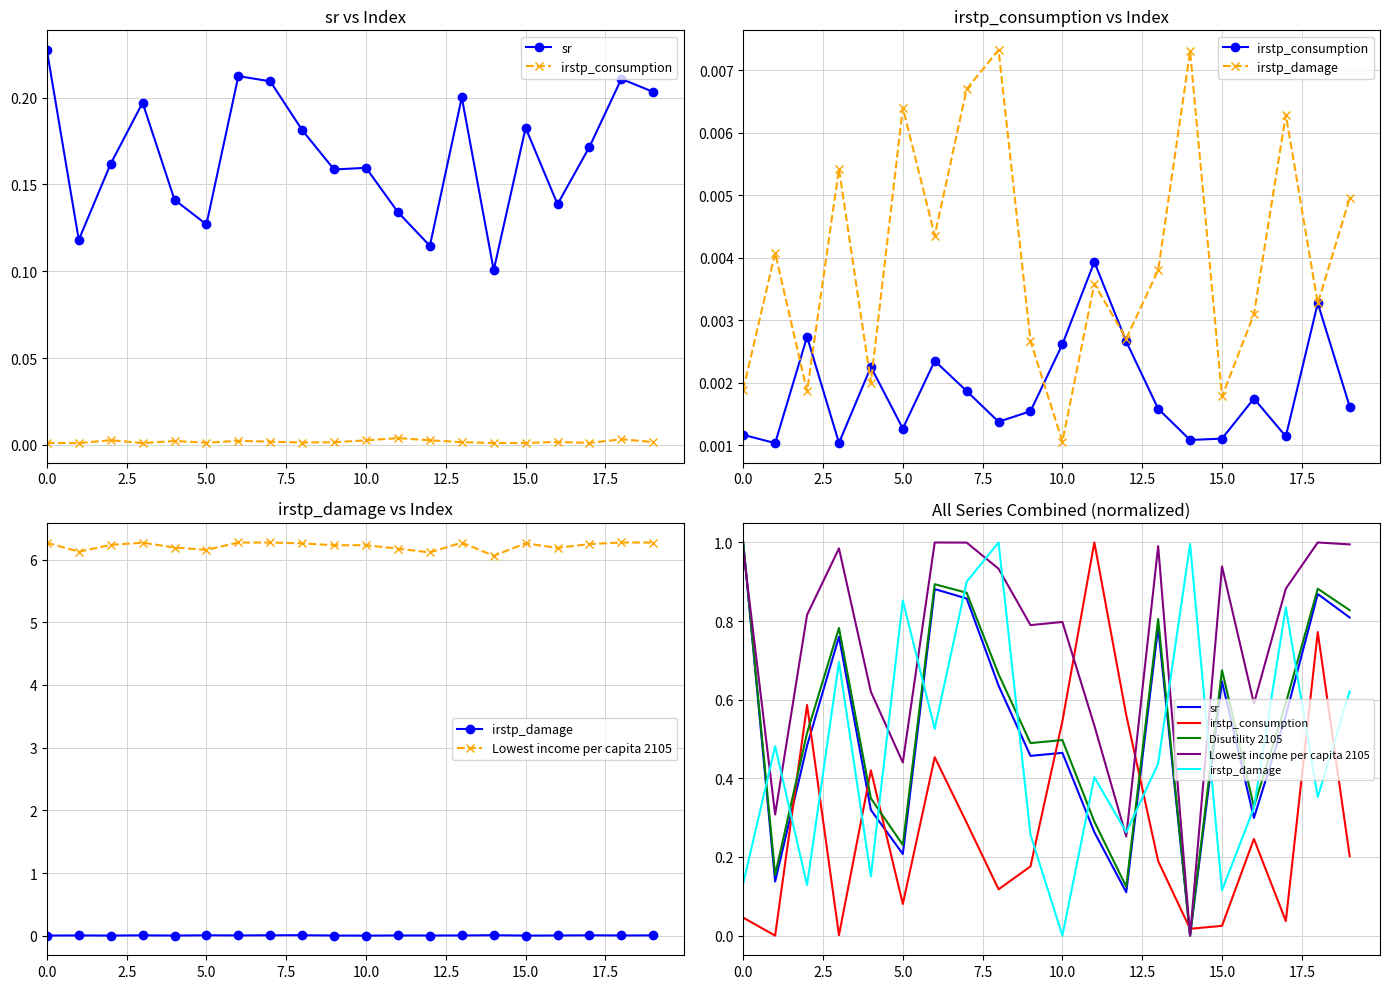

Which category has the lowest value in the sr series?

14